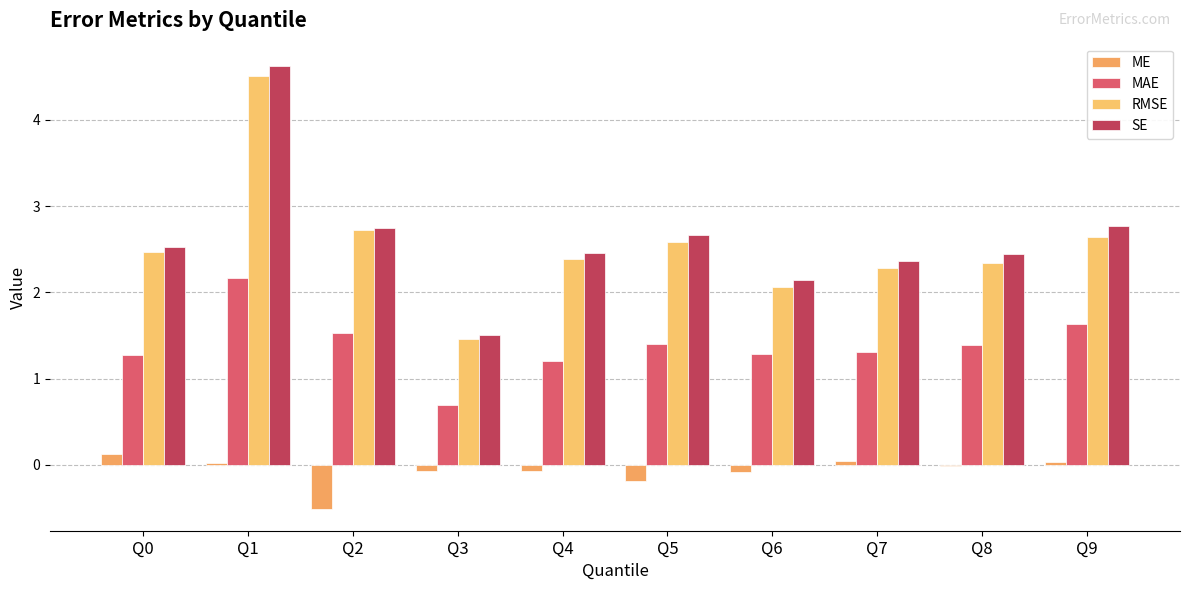

How many data points in SE are above 2?

9